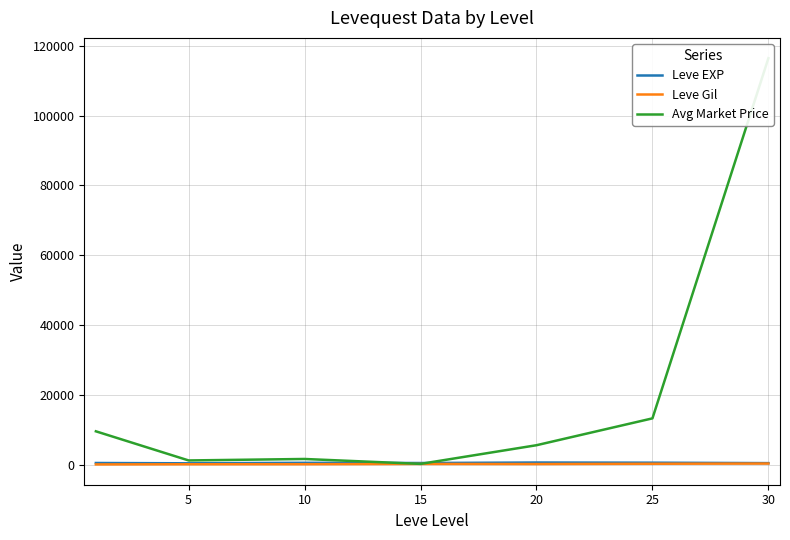

What are all the series names shown in the legend?

Leve EXP, Leve Gil, Avg Market Price